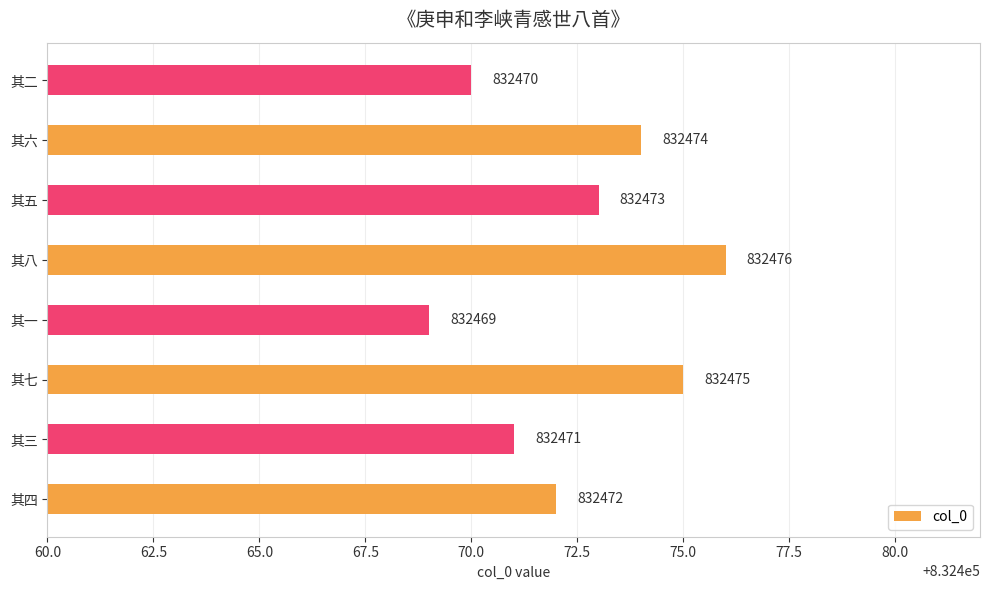

Where is the data nearest to the value 832472?

其四